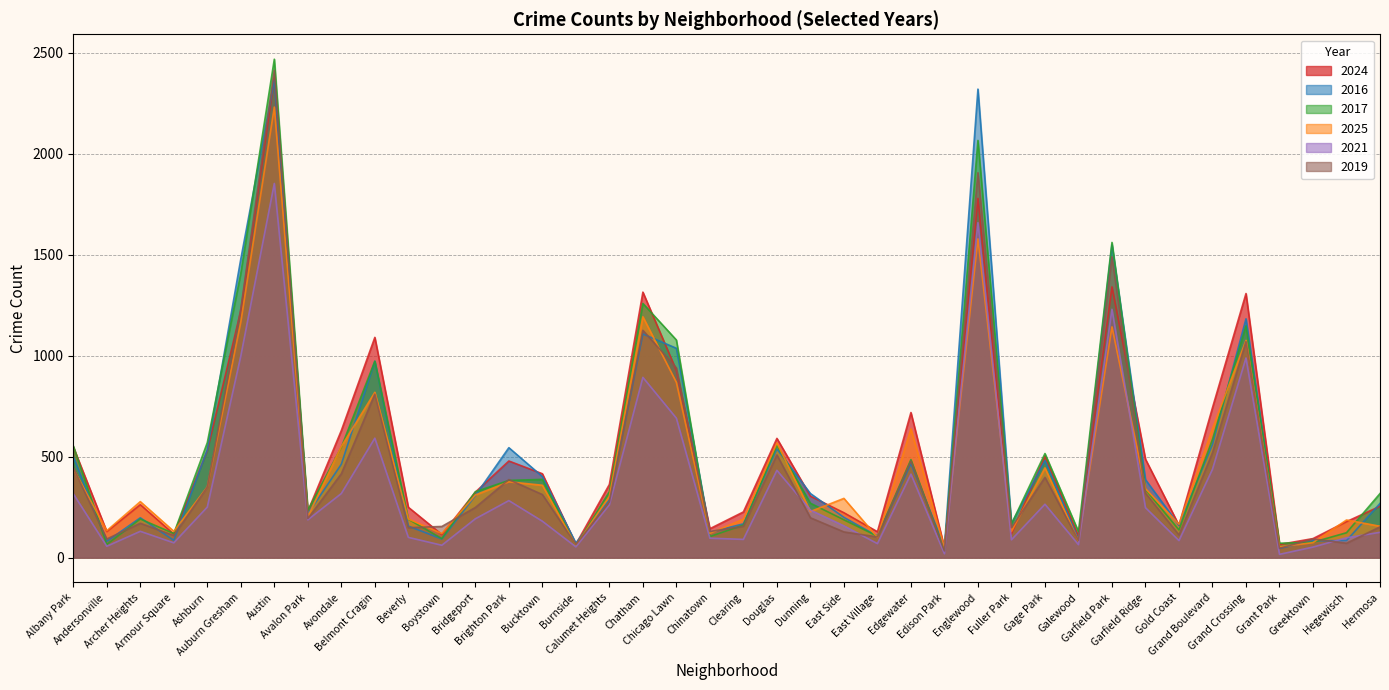

The 2016 series shows 24 at East Village. True or false?

False